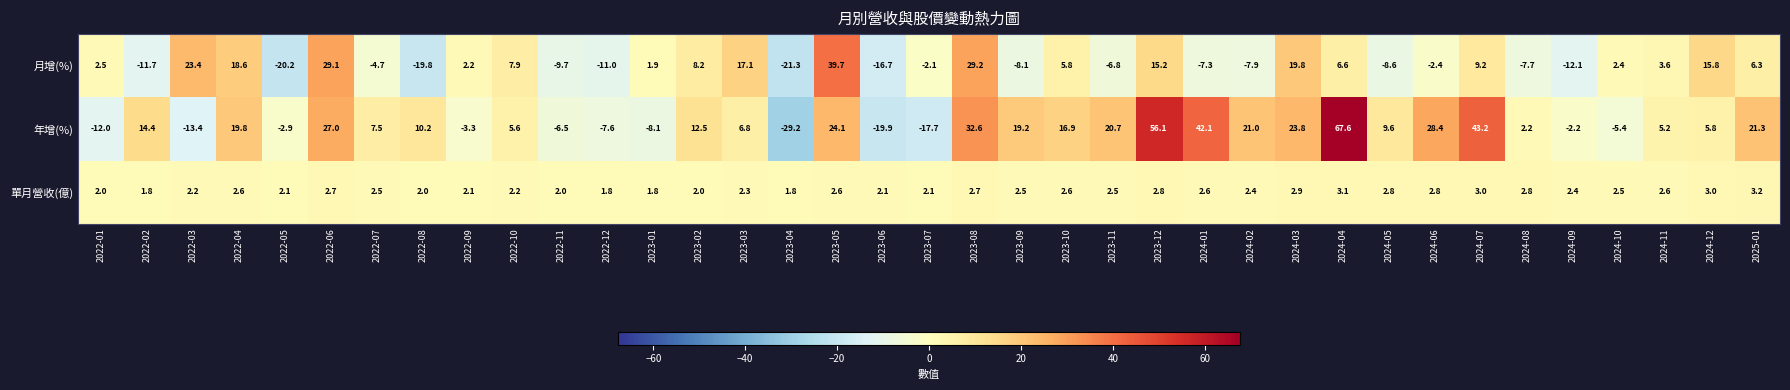

Between 2023-07 and 2024-01, which series saw the biggest shift?

年增(%)